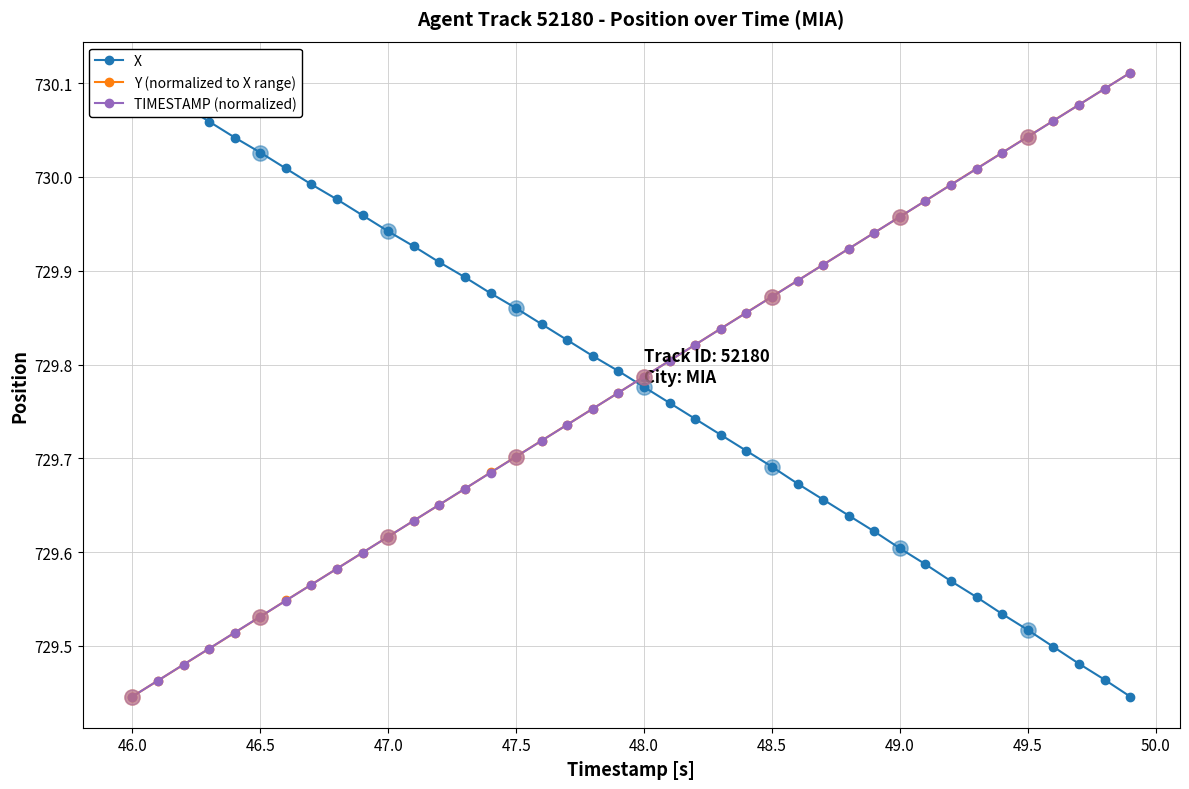

Which series has the largest Y range (max minus min)?

X